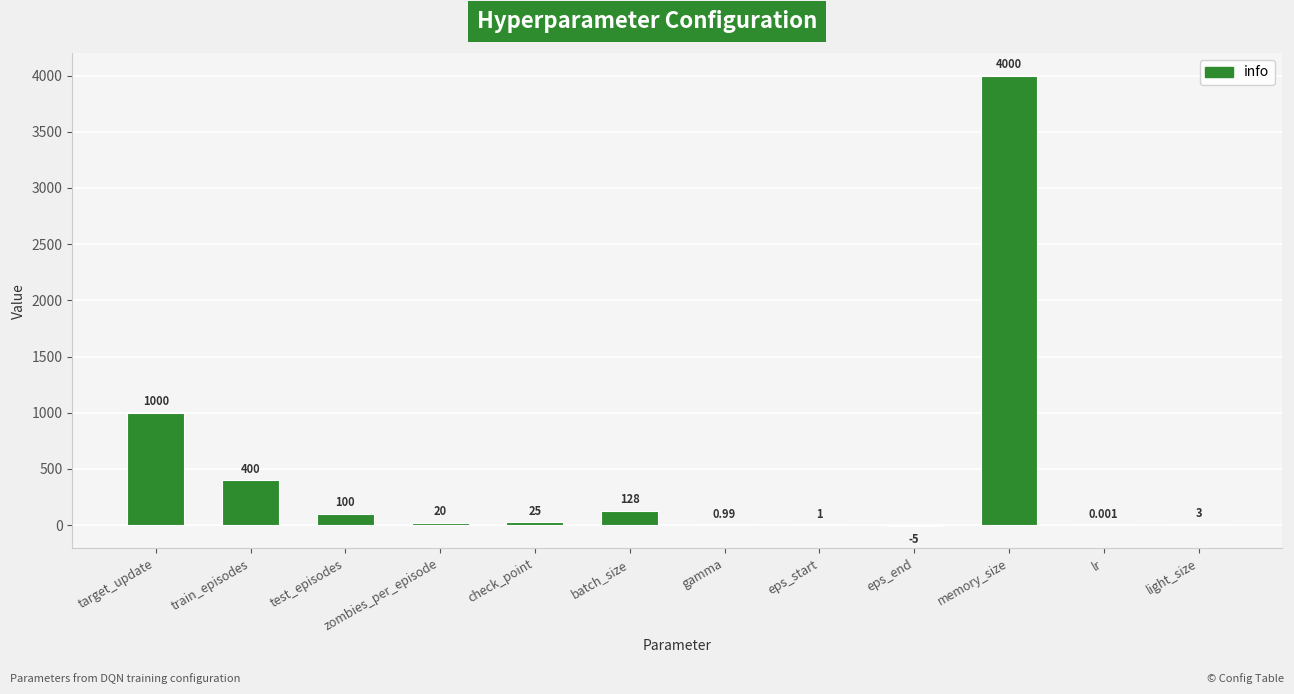

Which has a higher value, train_episodes or light_size?

train_episodes